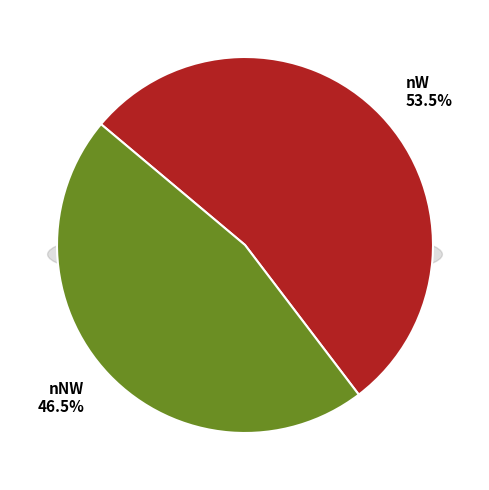

How many segments does this pie chart have?

2